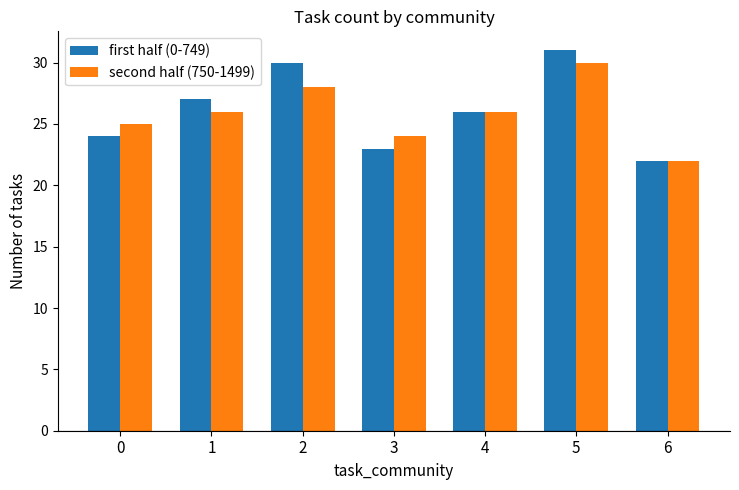

Which series changed the most between 3 and 5?

first half (0-749)